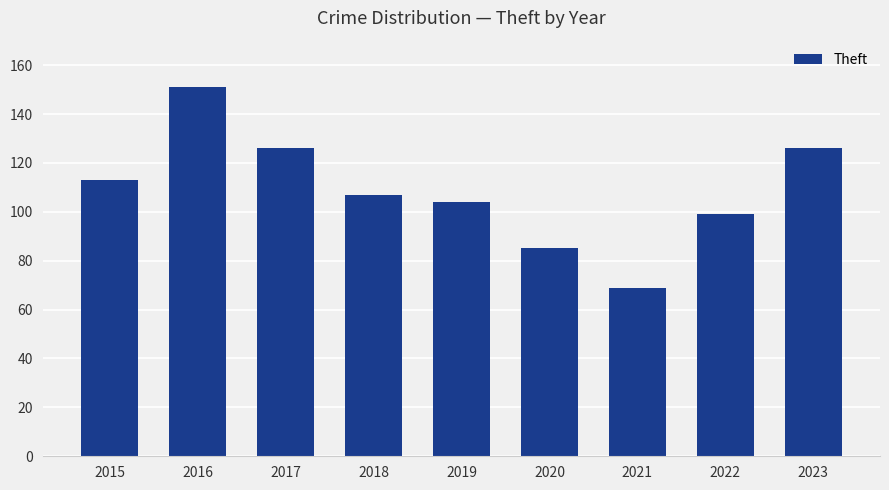

What value does the data have at 2015?

113